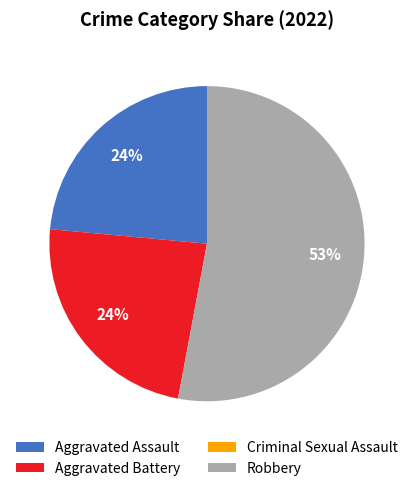

Is it true that Robbery is 45% of the pie?

False